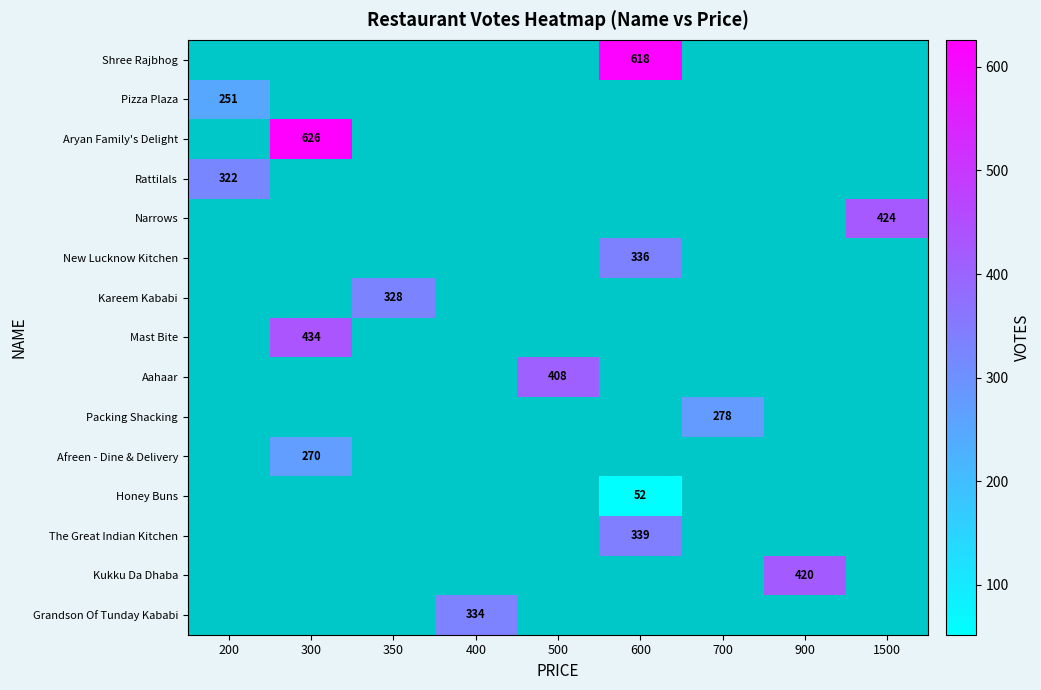

The value of Rattilals at 200 is 441. True or false?

False